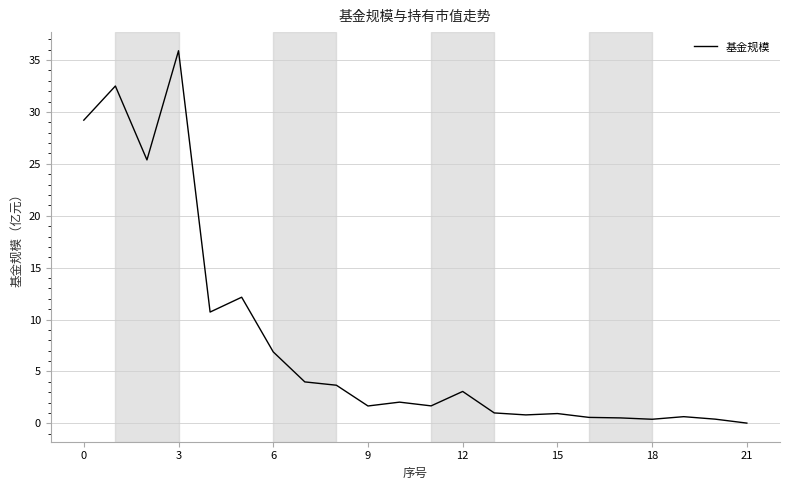

What is the greatest value displayed?

35.9